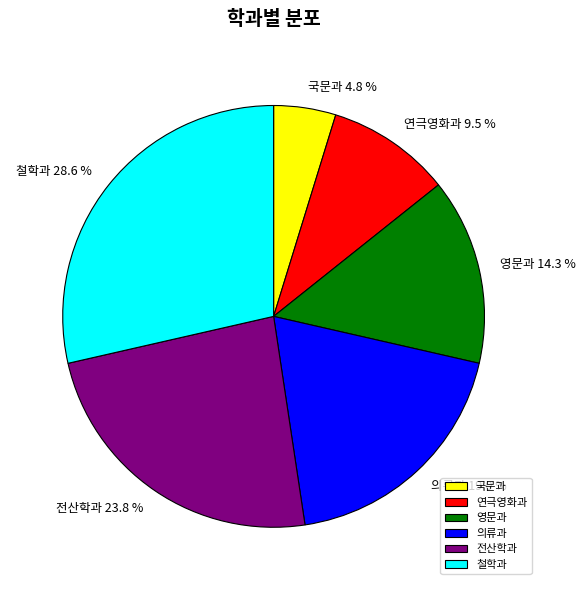

What is the smallest slice in the pie chart?

국문과